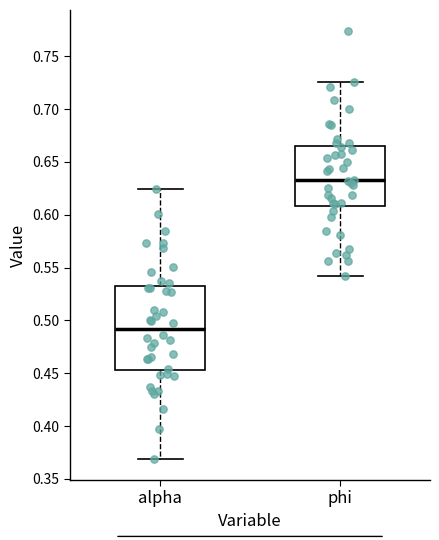

Which box has the highest median line?

phi